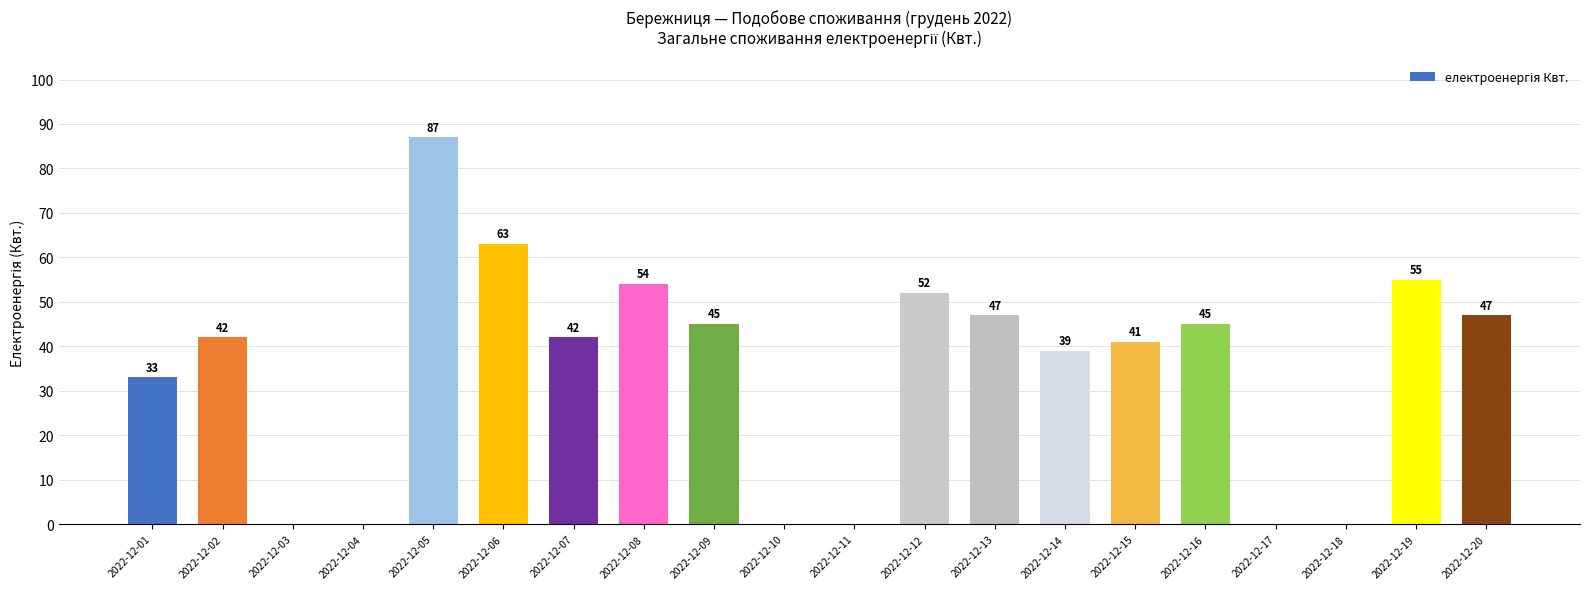

What is the sum of all values?

692